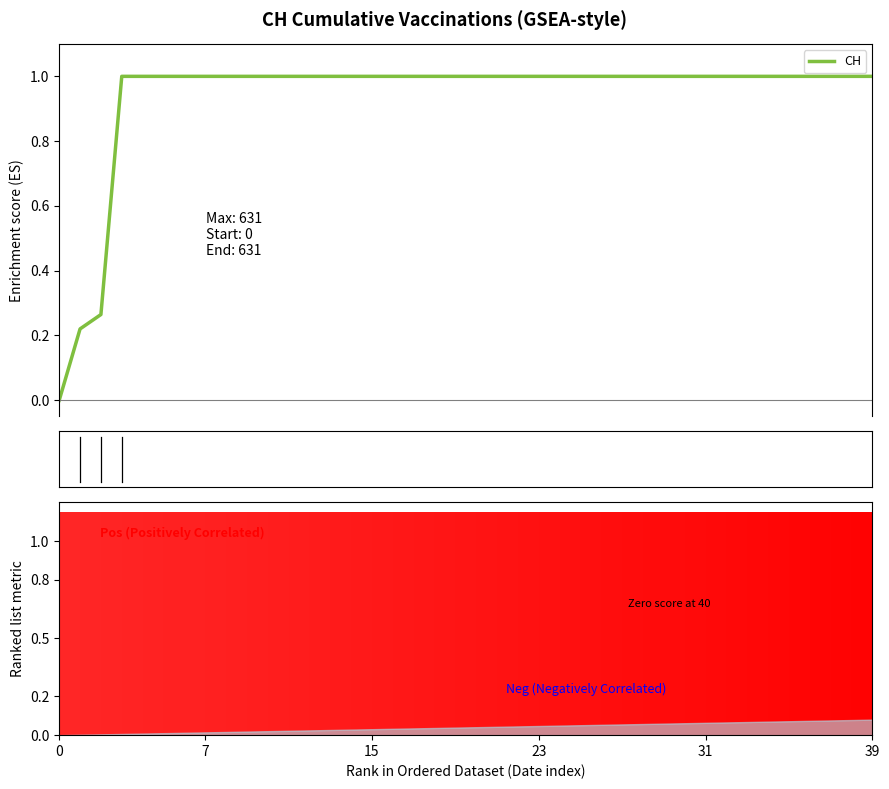

Between 21 and 34, which is larger?

21